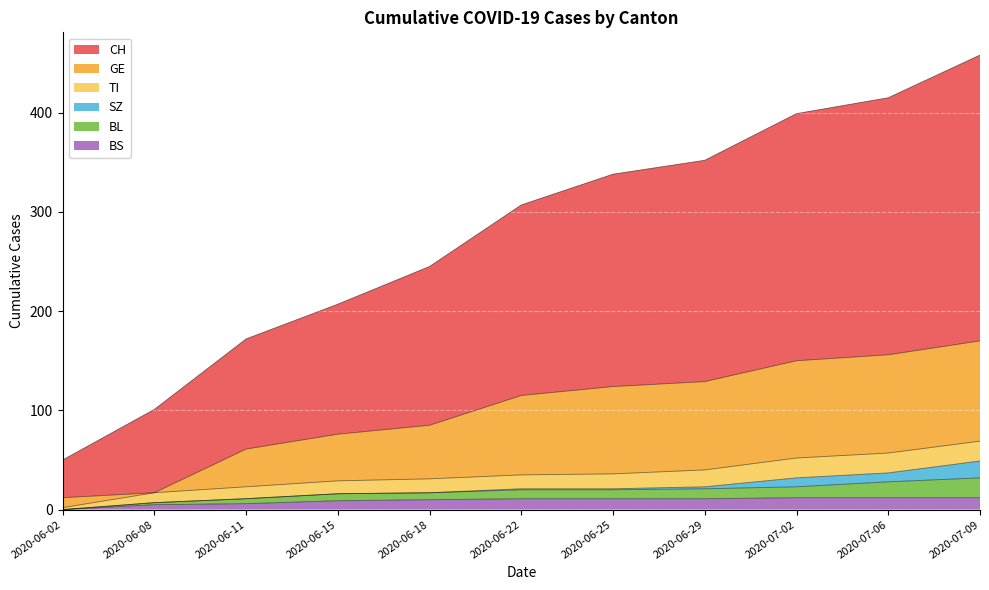

What is the total value across all series at 2020-07-09?

458